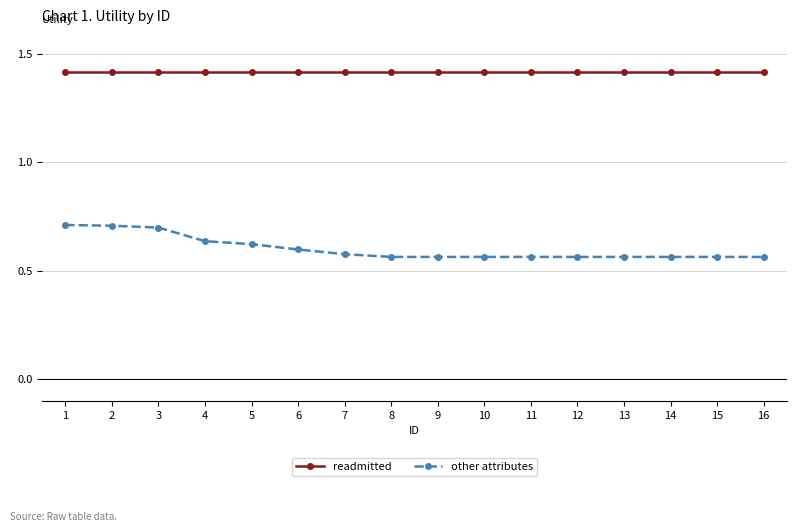

True or false: readmitted has a value of 0.7 at 7.

False